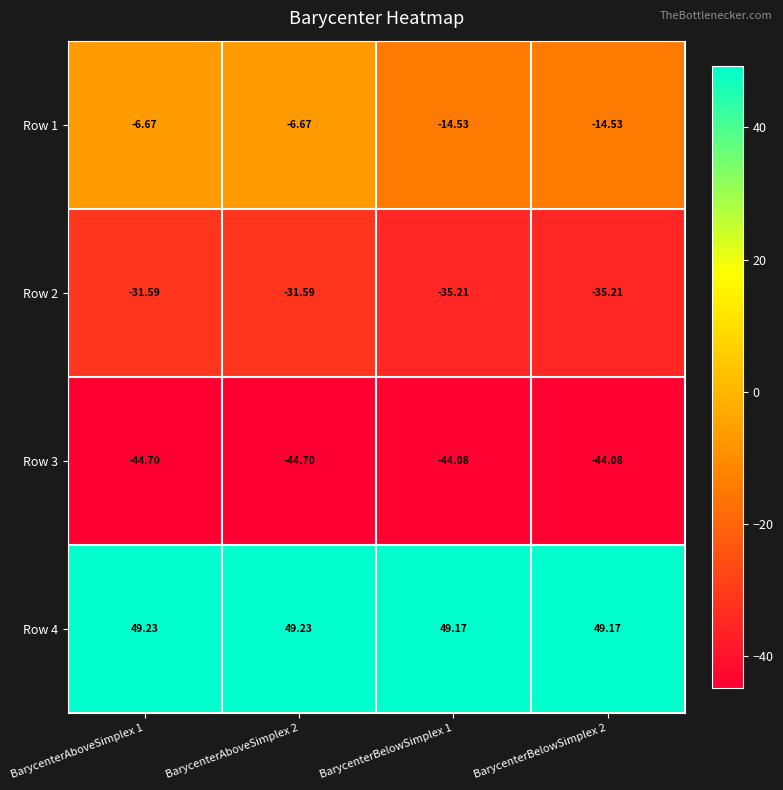

Is the value of Row 2 at BarycenterAboveSimplex 1 greater than the value of Row 3 at BarycenterAboveSimplex 1?

Yes